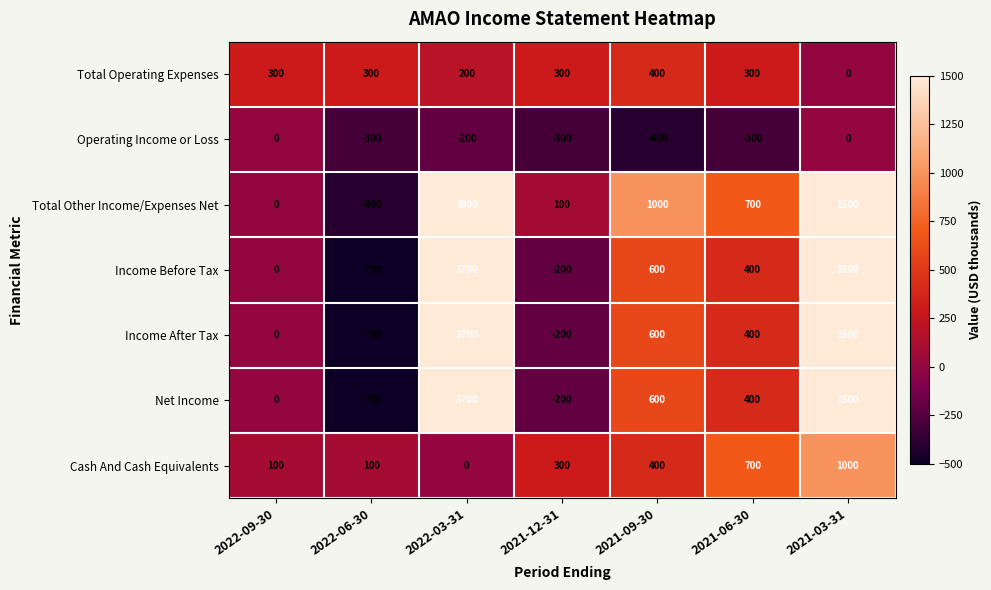

What is the lowest value of the Income After Tax series?

-700